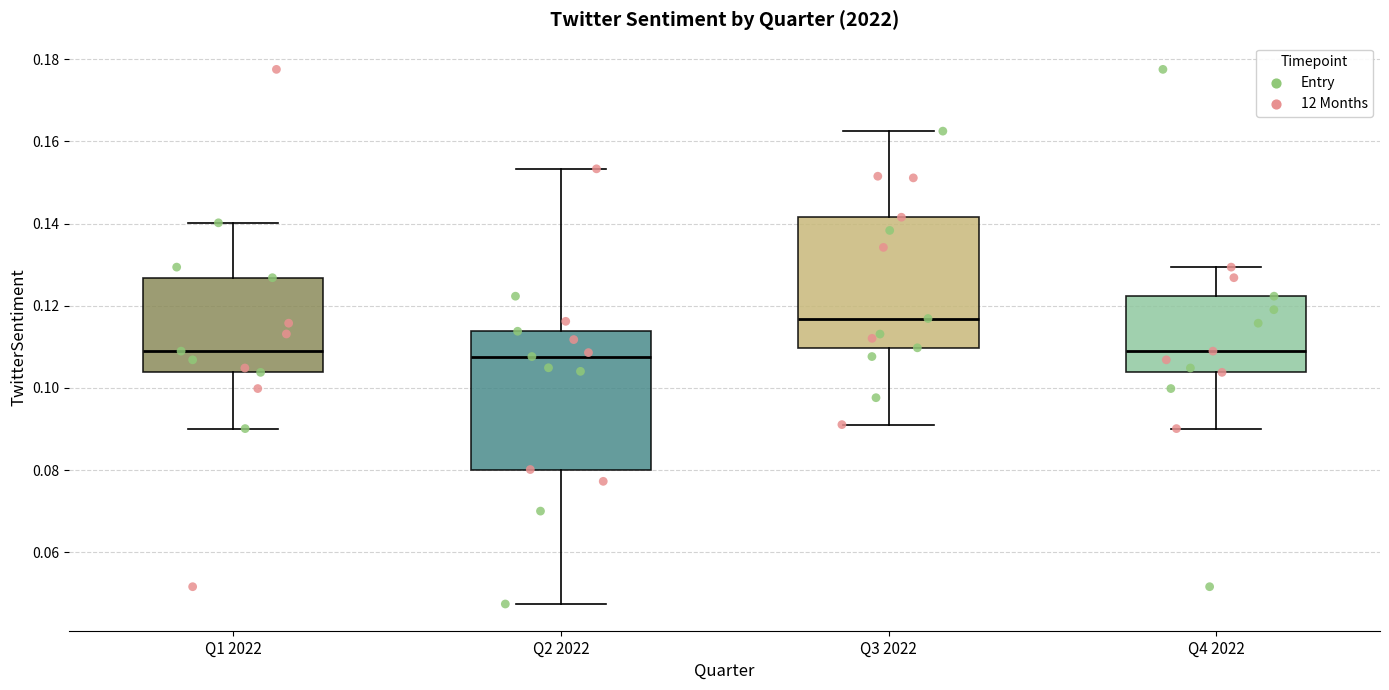

Where does the upper whisker of the box for Q3 2022 end on the y-axis? The values are not printed on the chart, so give them approximately, as read against the axis.

0.162